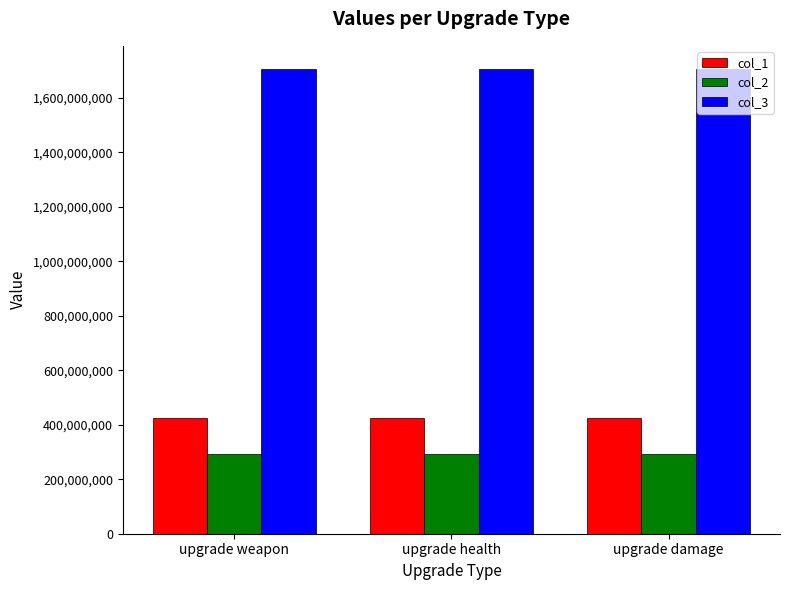

What is the label of the 3rd bar from the left?

upgrade damage